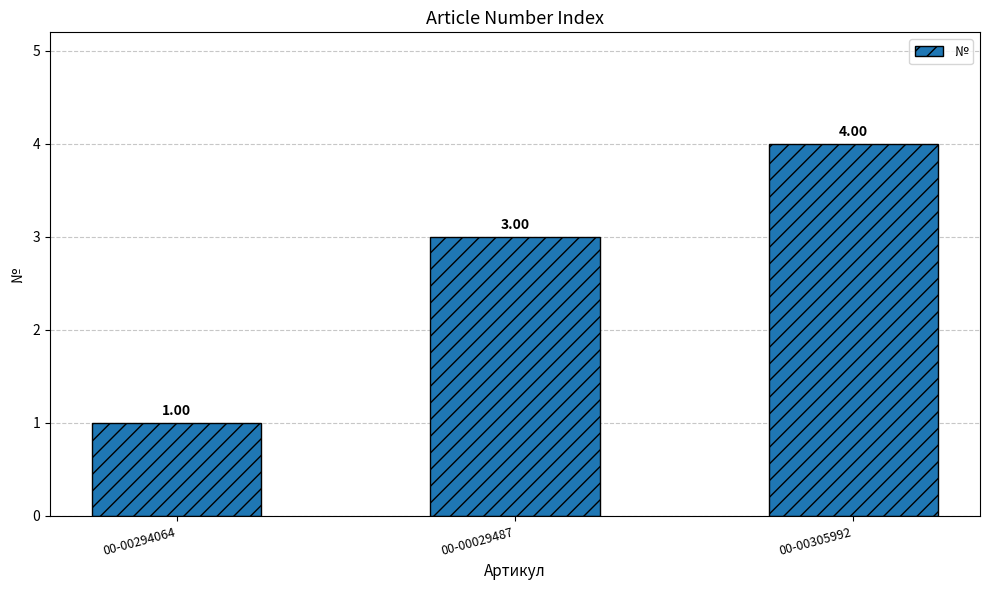

Read the value at 00-00305992.

4